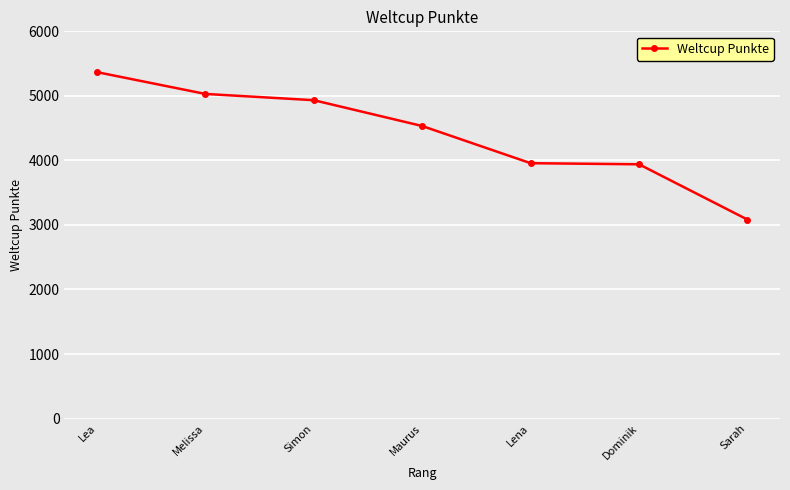

Which category has the highest value across all series?

Lea